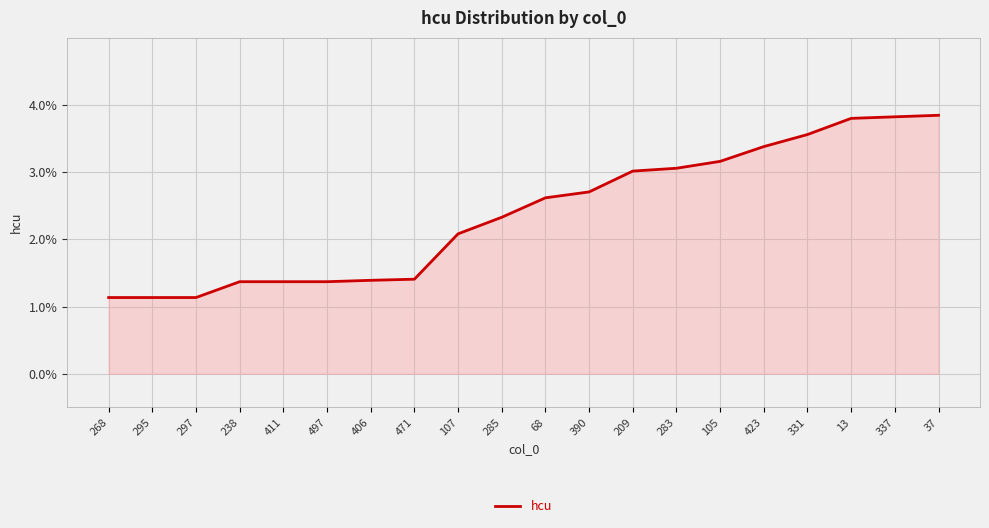

Is this an area chart (filled region under the line)?

Yes